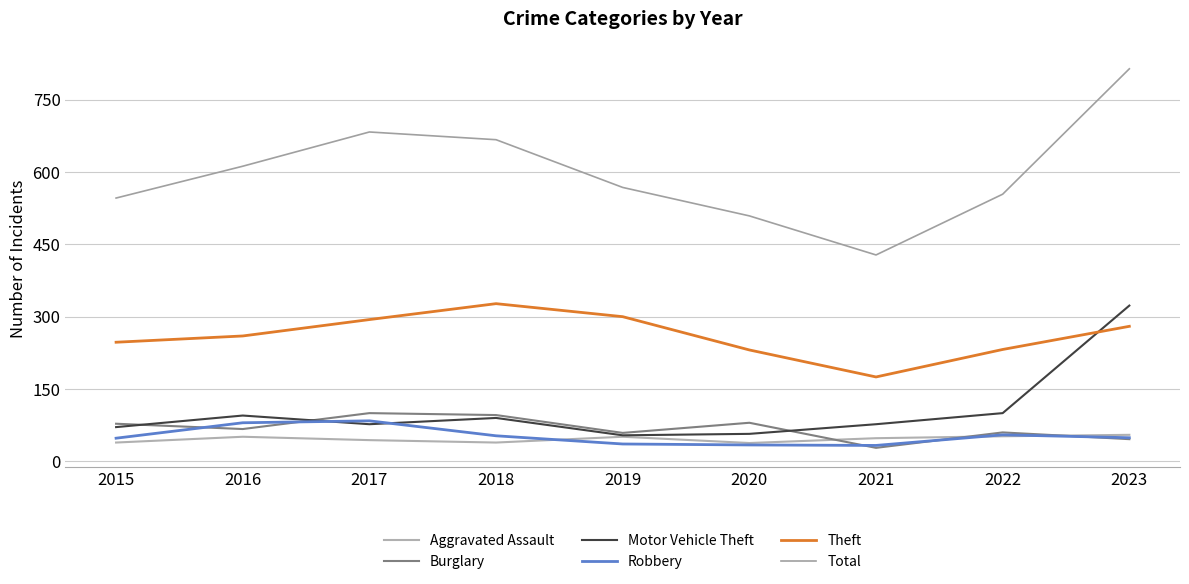

Which category has the highest value in the Total series?

2023